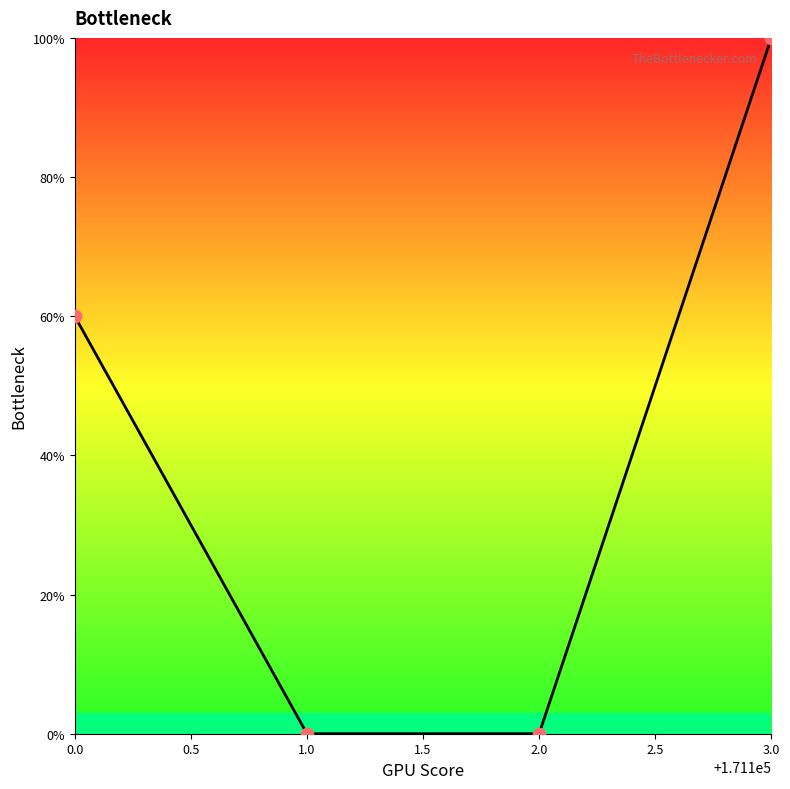

What is the difference between the second highest and minimum values?

60